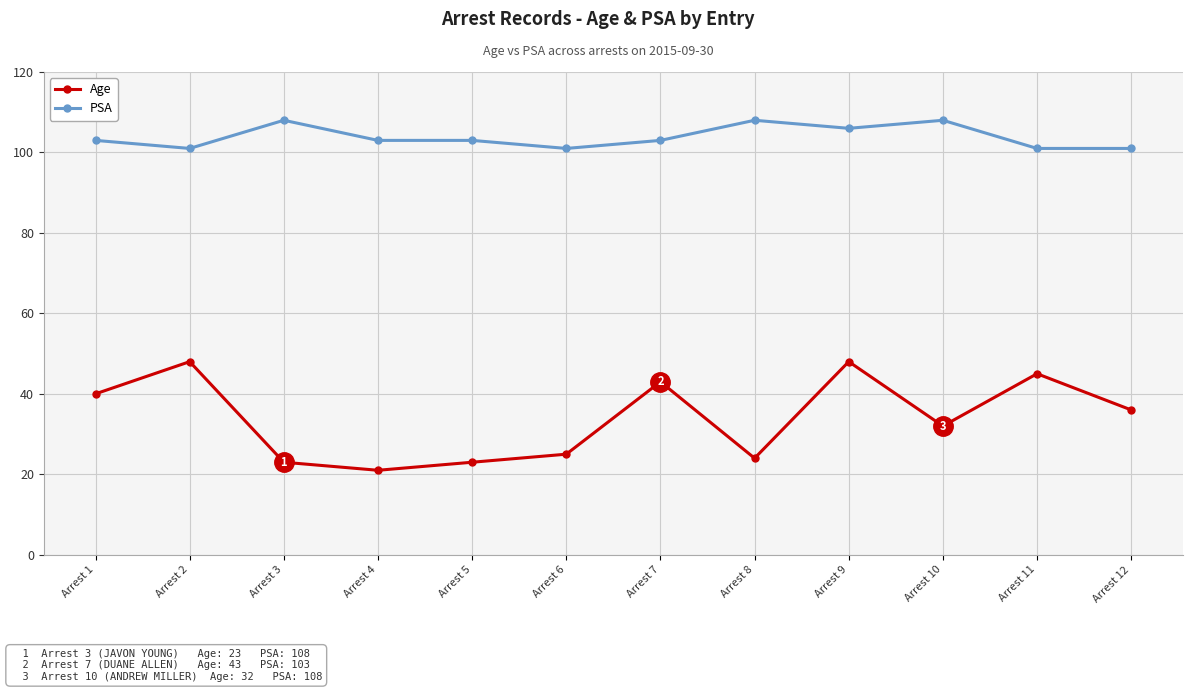

Reading left to right, transcribe all the data shown in this chart.

Age: 40	48	23	21	23	25	43	24	48	32	45	36
PSA: 103	101	108	103	103	101	103	108	106	108	101	101